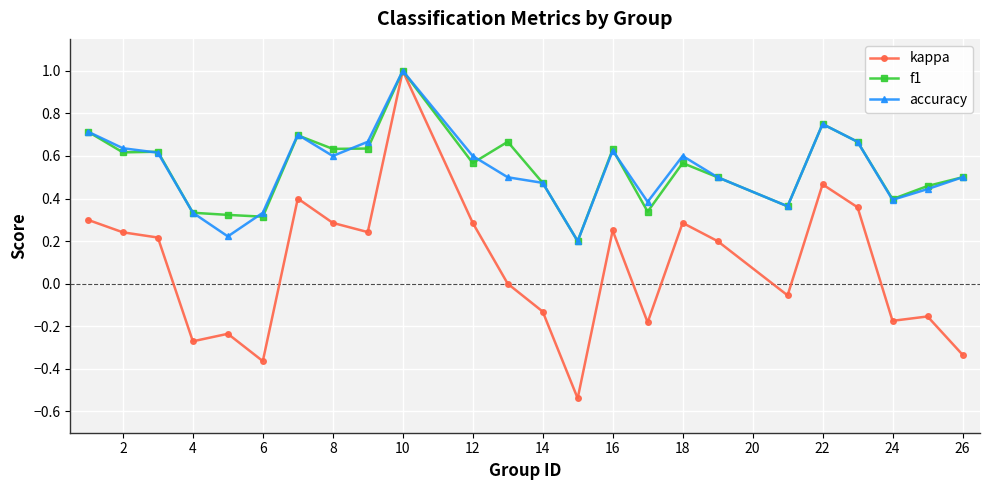

Which series has the largest range (max minus min)?

kappa